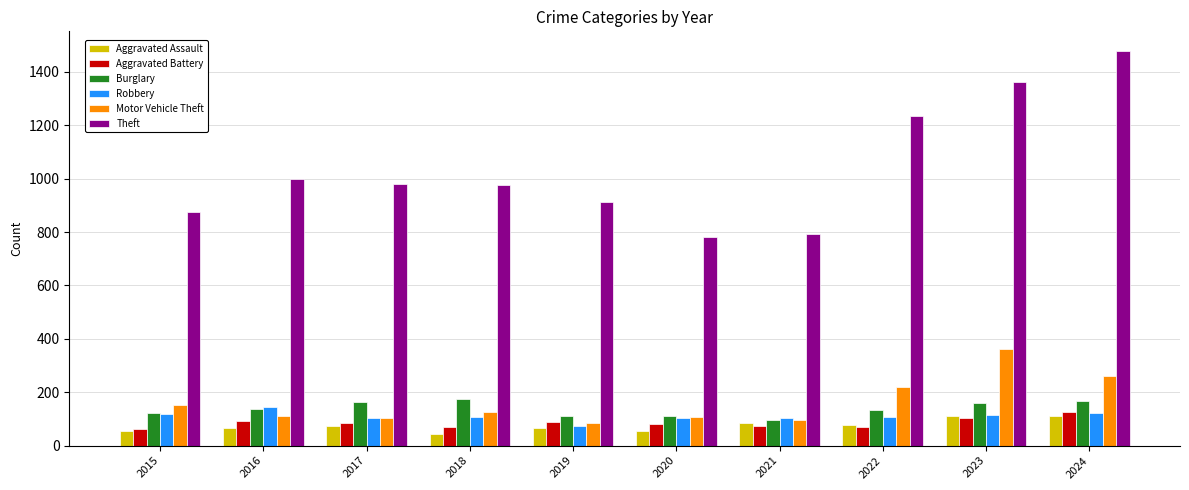

What is the value of the Burglary bar at the 10th from the left?

169